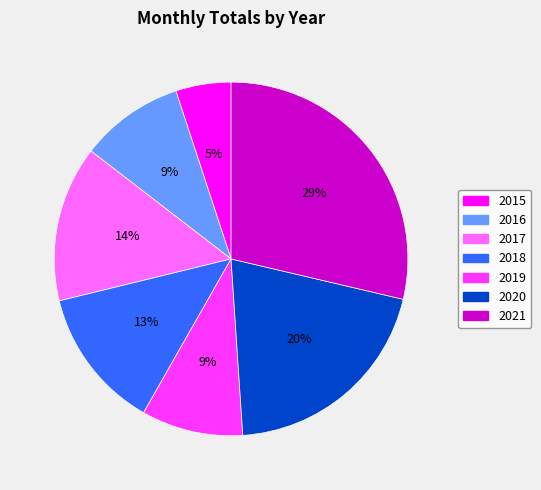

Combined, do 2017 and 2015 account for over 50%?

No